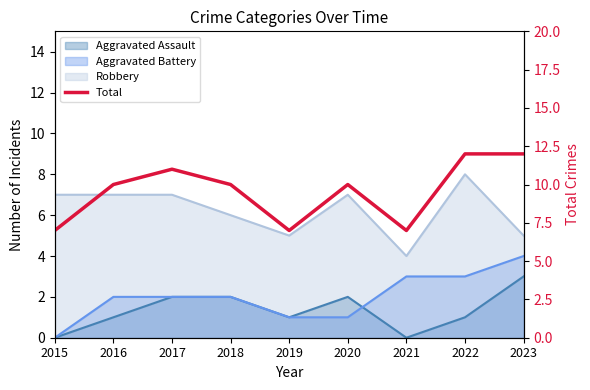

Reading right to left, list all the values displayed in this chart.

12	12	7	10	7	10	11	10	7